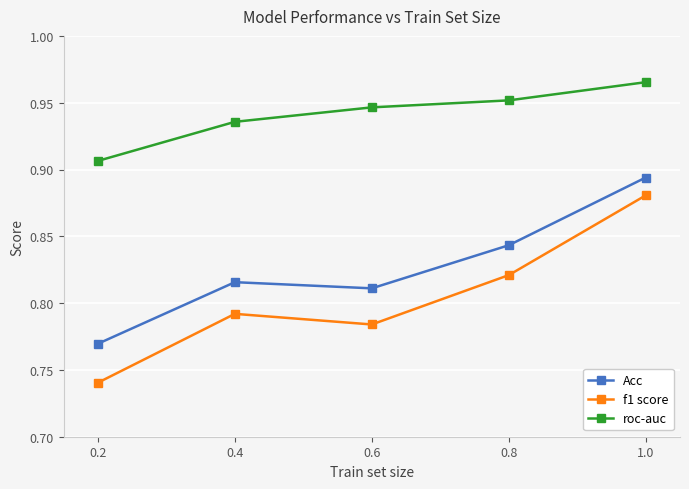

What is the total value across all series at 0.2?

2.4